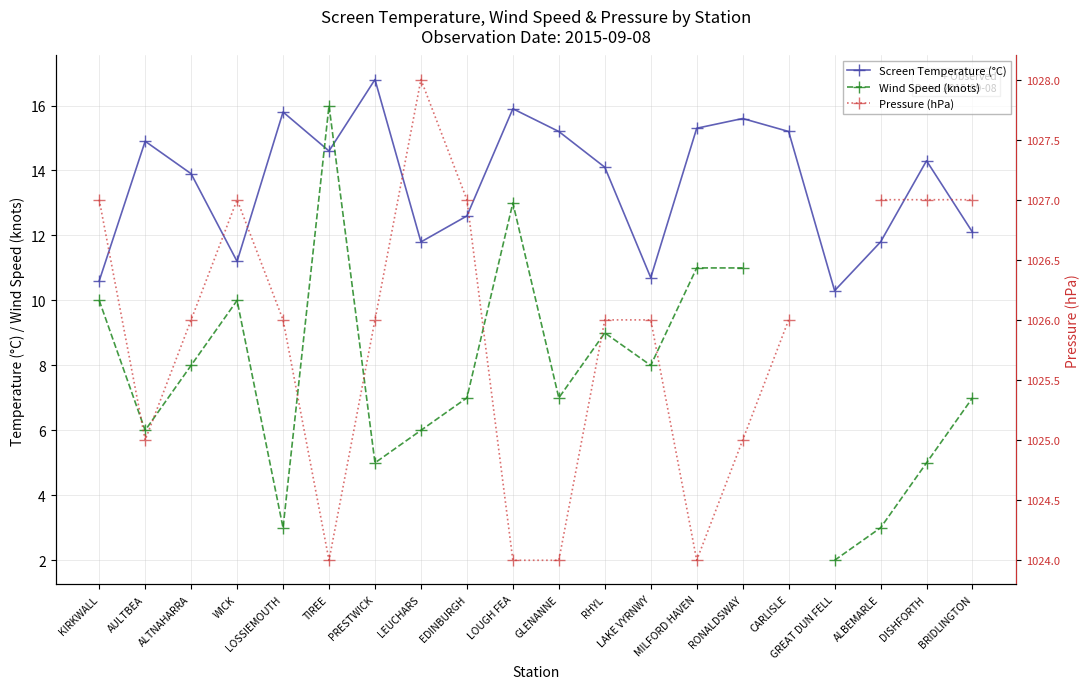

What is the label of the 13th point from the right?

LEUCHARS